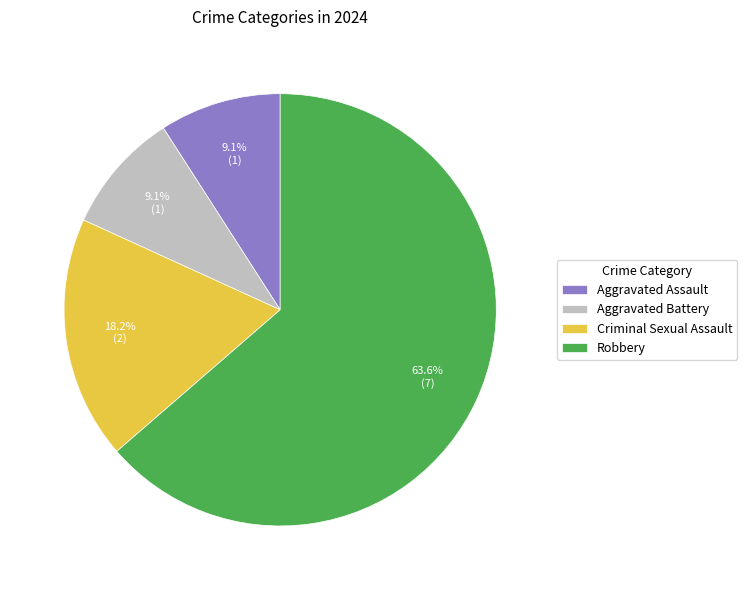

To the nearest percent, what is the combined percentage of Robbery and Aggravated Battery?

73%